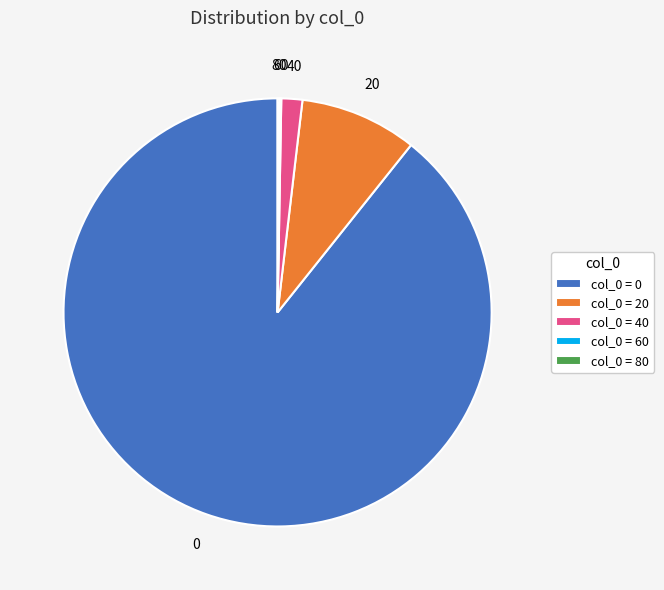

Which category has the biggest portion of the pie?

col_0 = 0